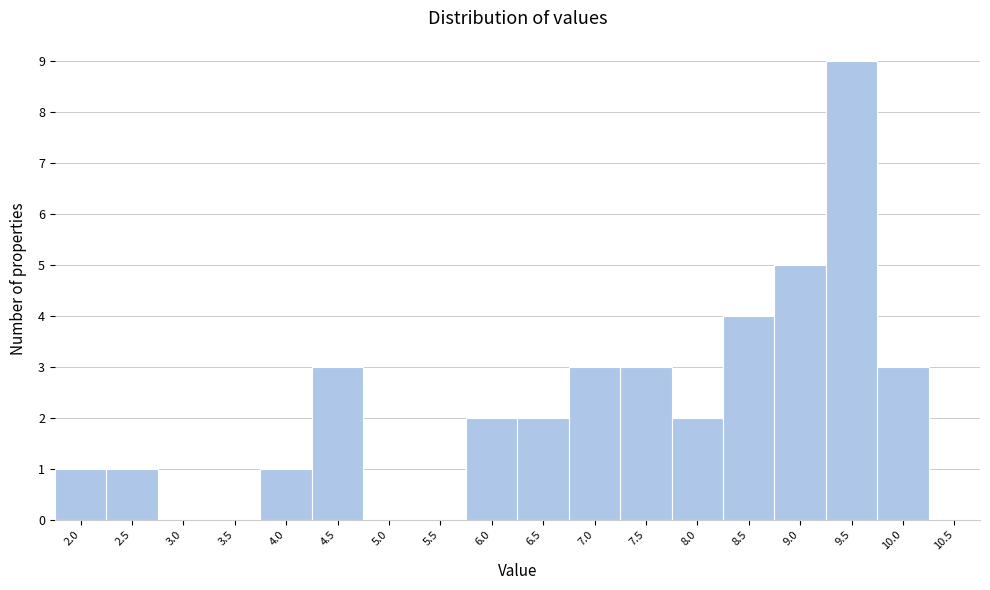

Reading left to right, transcribe this chart: for each bar, give the range it covers on the x-axis and its height. The values are not printed on the chart, so give them approximately, as read against the axis.

1.75 to 2.25: 1
2.25 to 2.75: 1
2.75 to 3.25: 0
3.25 to 3.75: 0
3.75 to 4.25: 1
4.25 to 4.75: 3
4.75 to 5.25: 0
5.25 to 5.75: 0
5.75 to 6.25: 2
6.25 to 6.75: 2
6.75 to 7.25: 3
7.25 to 7.75: 3
7.75 to 8.25: 2
8.25 to 8.75: 4
8.75 to 9.25: 5
9.25 to 9.75: 9
9.75 to 10.25: 3